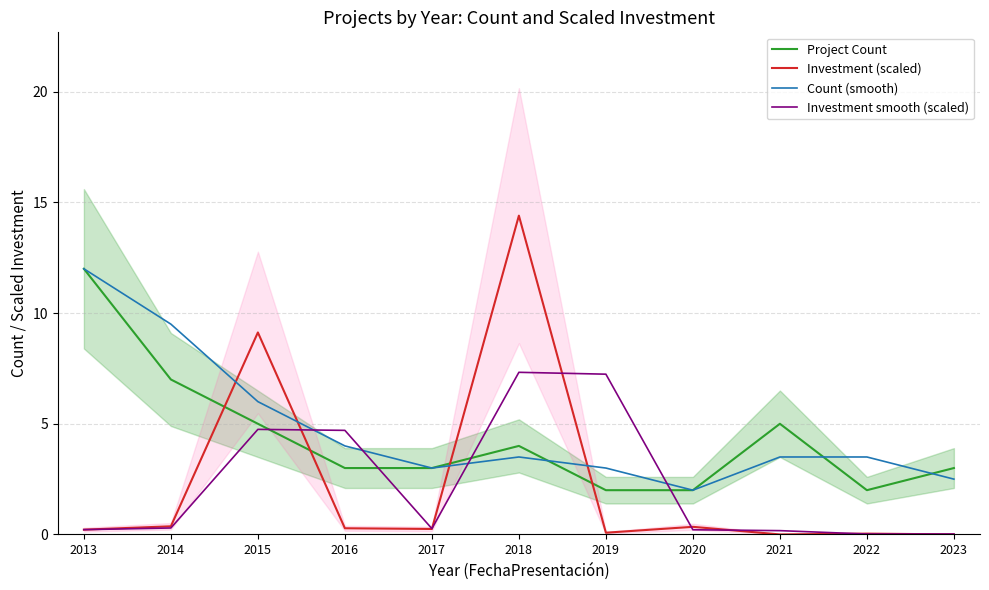

Which label corresponds to the largest value in the chart?

2018